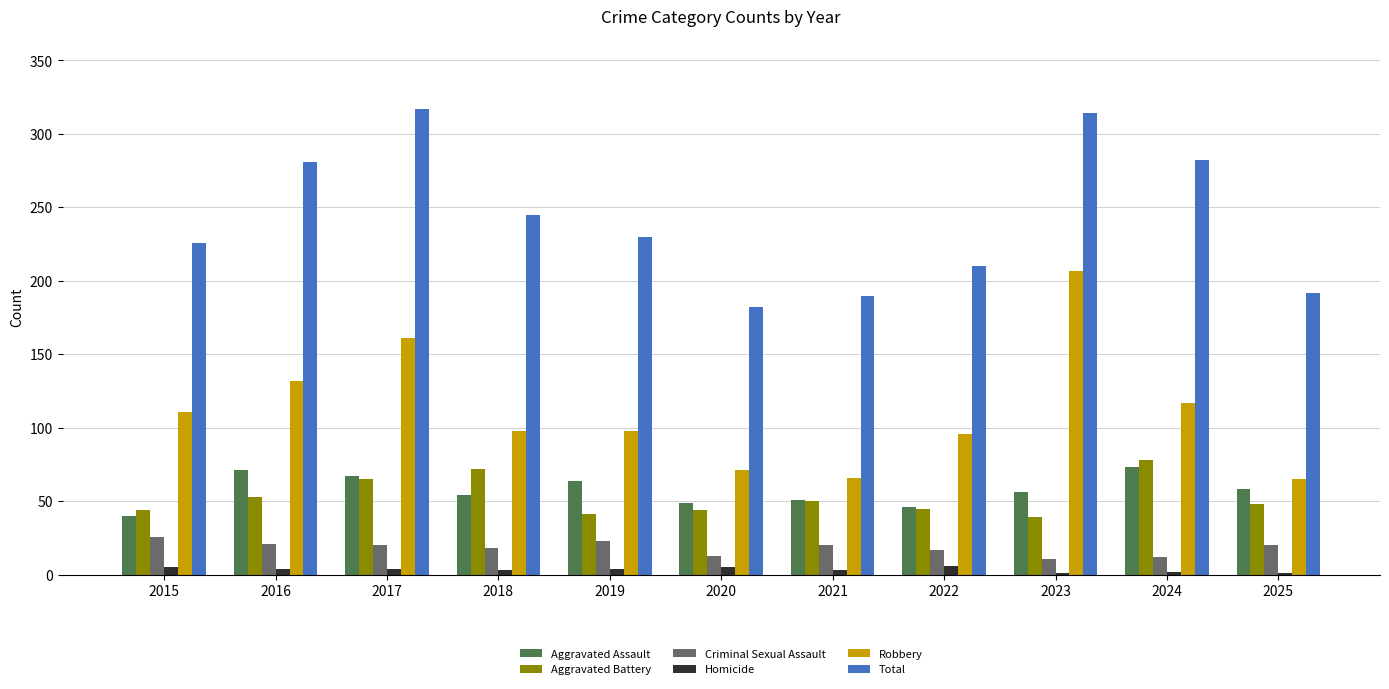

How many groups of bars are there?

11